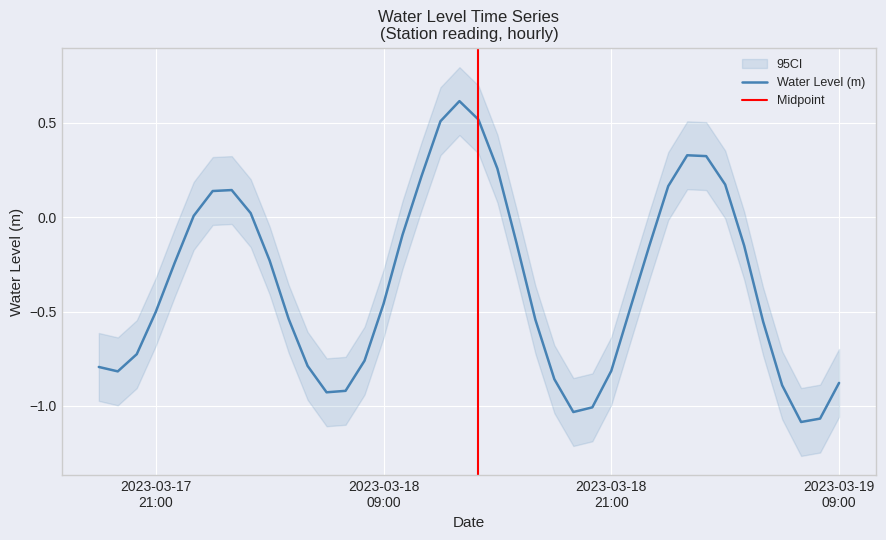

At which category does the data reach its first local peak?

2023-03-18 01:00:00